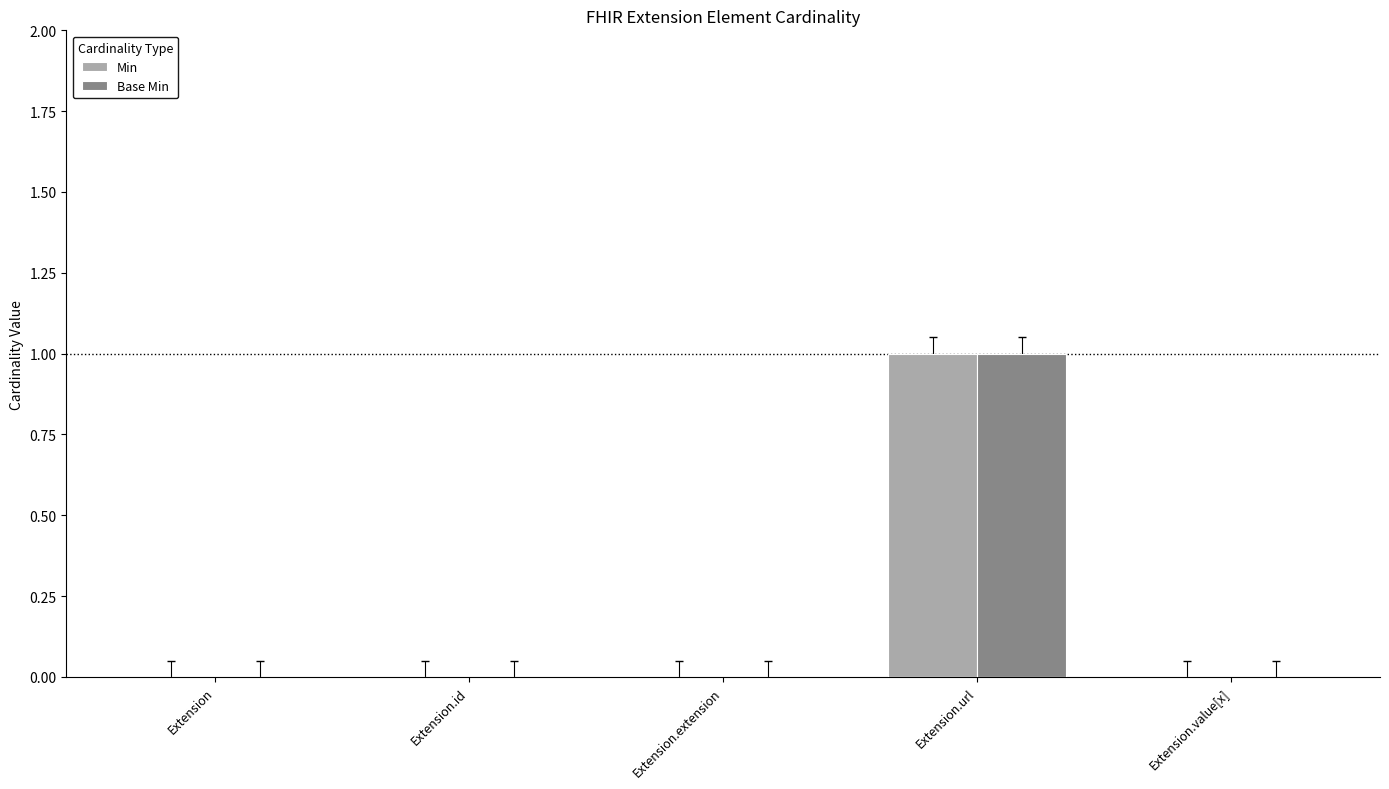

At which category is the sum across all series the highest?

Extension.url